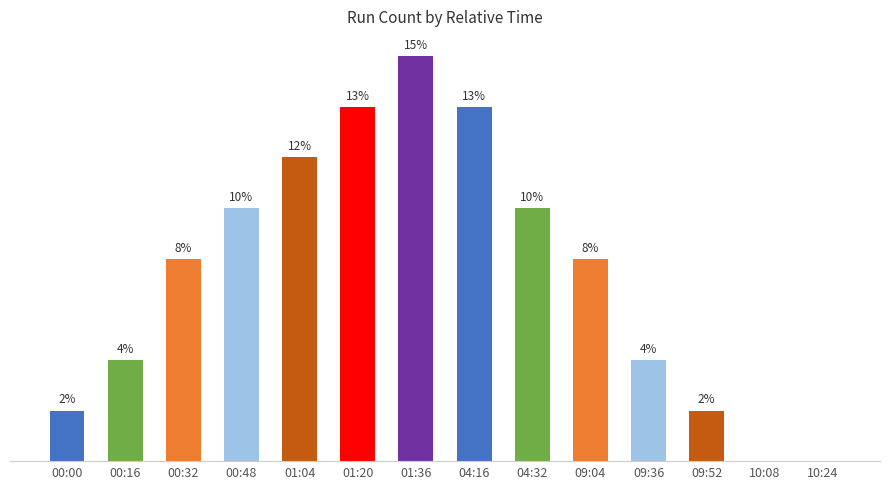

Which label corresponds to the largest value in the chart?

01:36